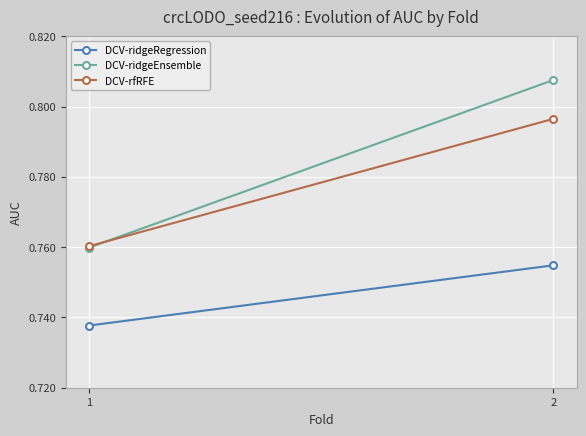

Which category has the lowest value in the DCV-rfRFE series?

1